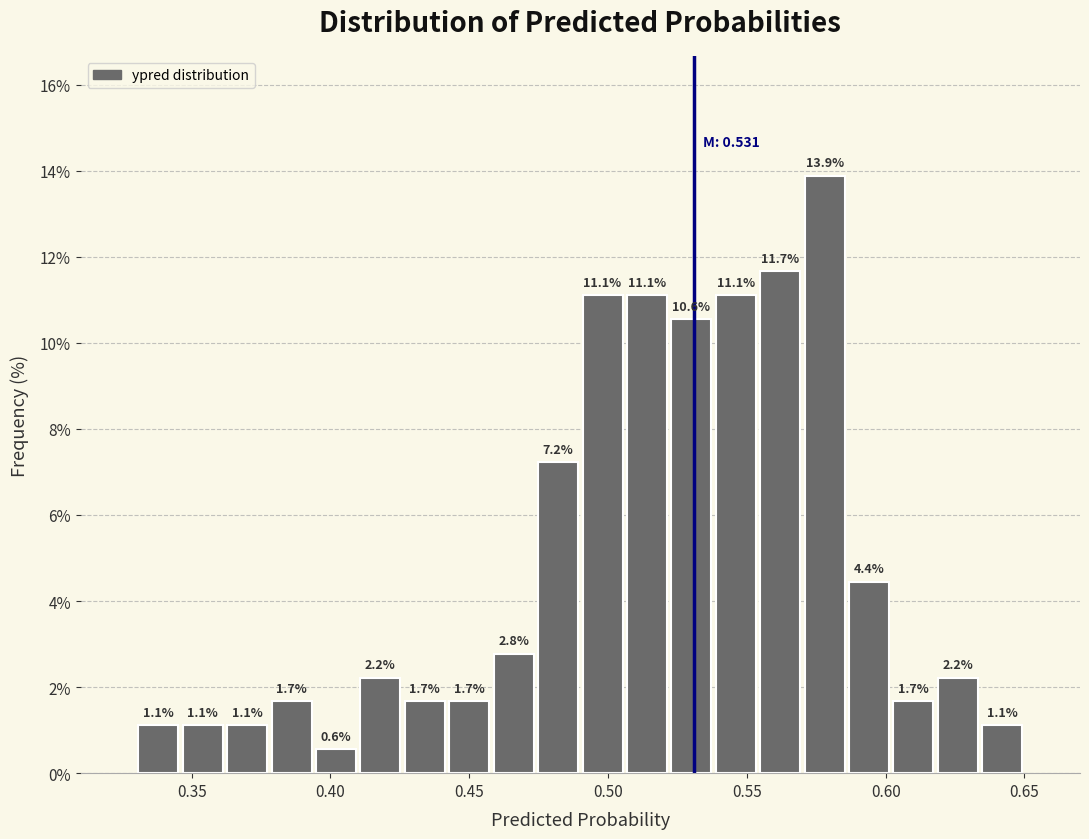

Around what value on the x-axis is the tallest bar? Give the approximate position of its centre, as read against the axis.

0.580